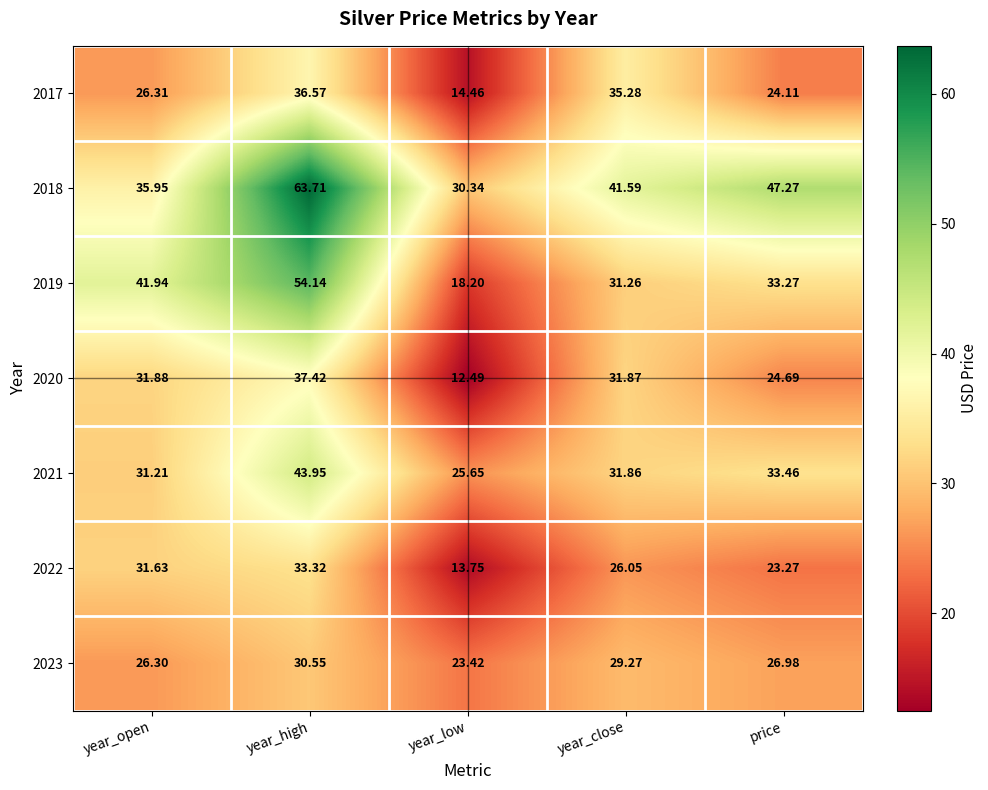

At which category is the sum across all series the highest?

year_high